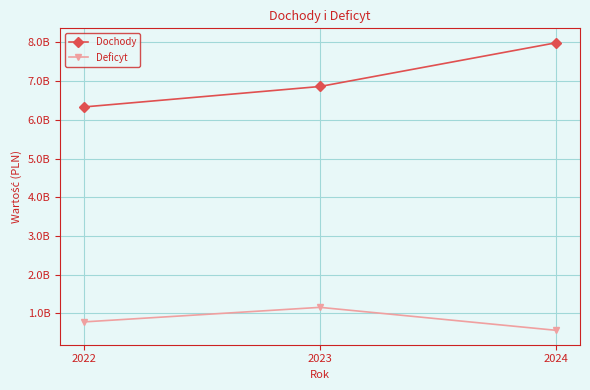

What are all the series names shown in the legend?

Dochody, Deficyt